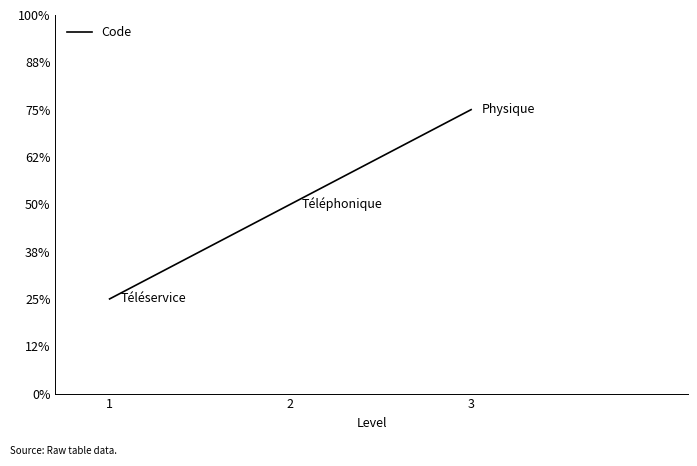

Is this an area chart (filled region under the line)?

No